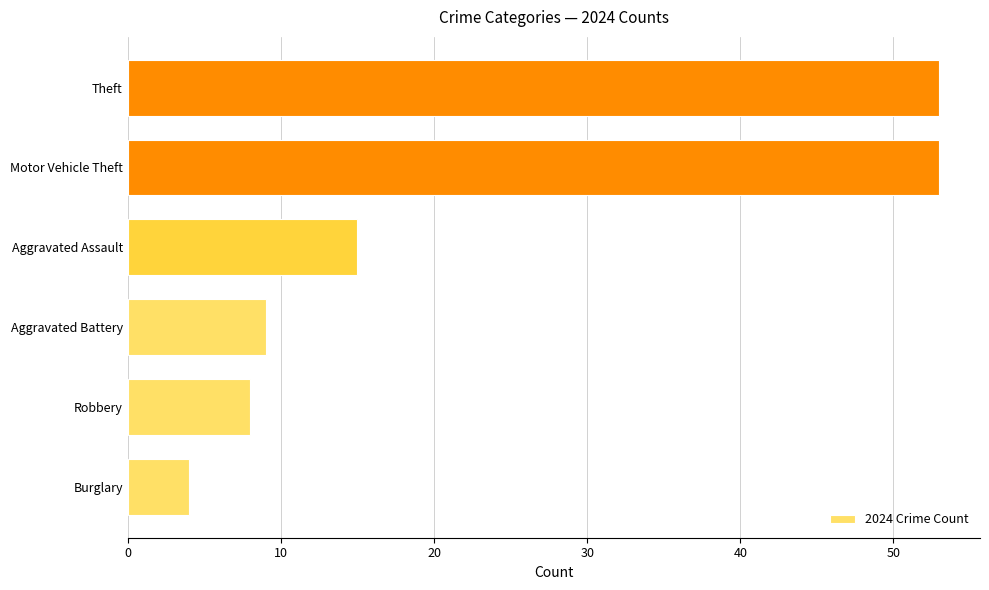

What is the change in value from Robbery to Motor Vehicle Theft?

+45